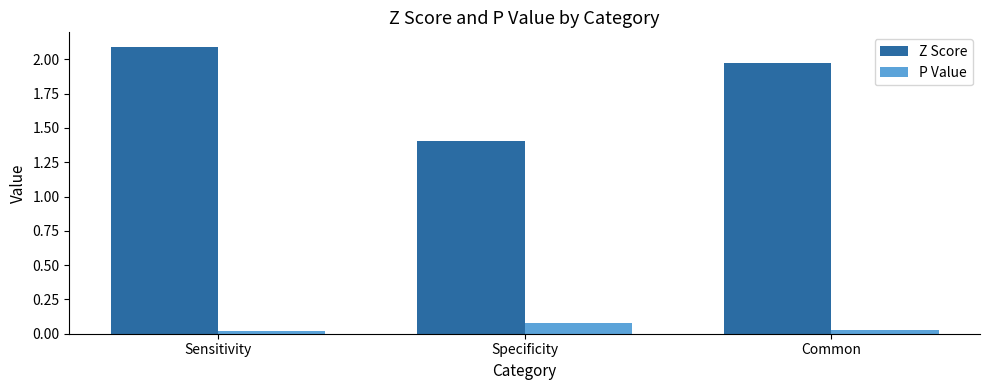

True or false: Z Score has a value of 0.6 at Common.

False